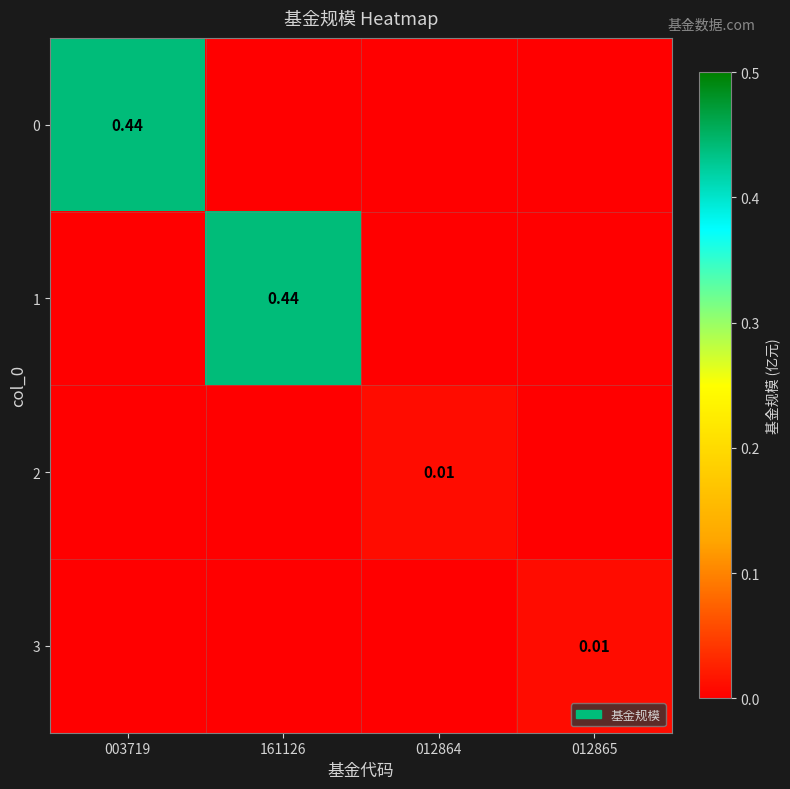

What is the average value of the 0 series?

0.1